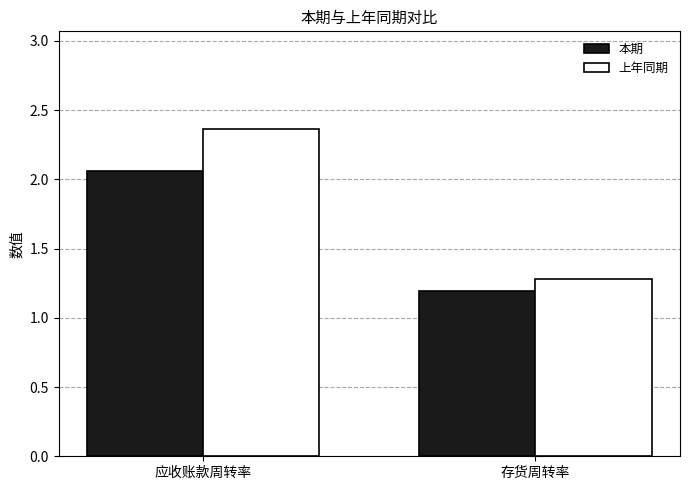

What is the label of the 1st bar from the right?

存货周转率